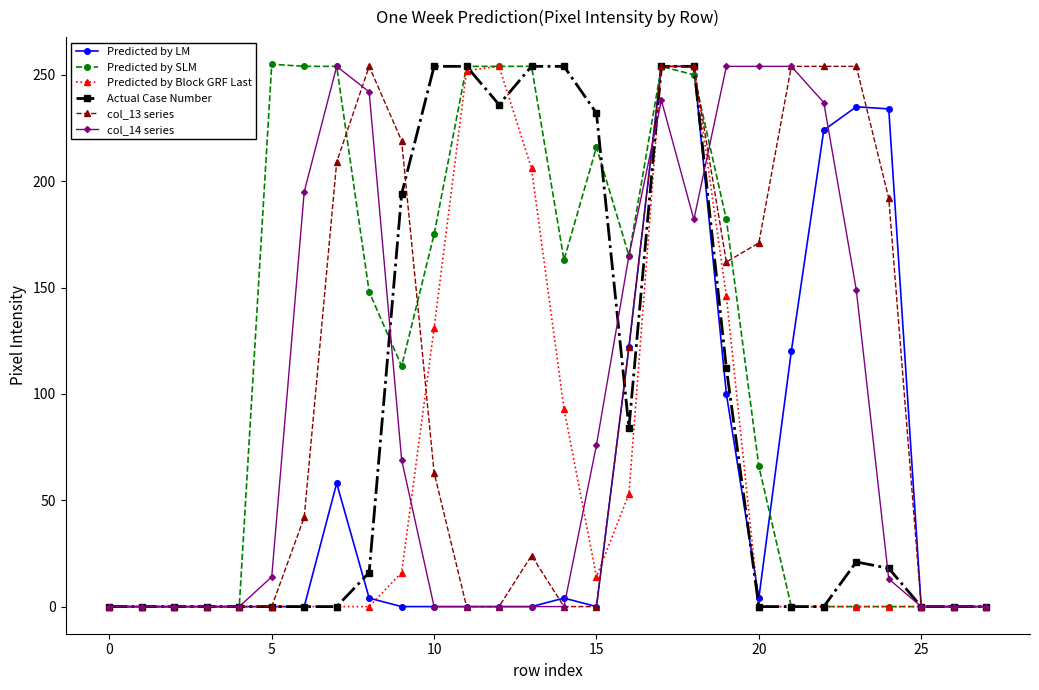

True or false: Predicted by SLM has more than 0 interior local peaks.

True